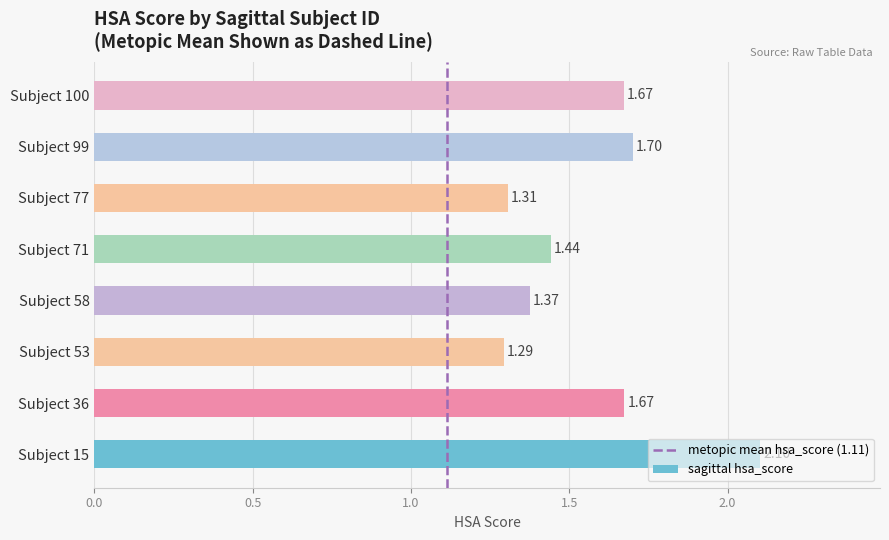

What is the difference between the maximum and minimum values?

0.8